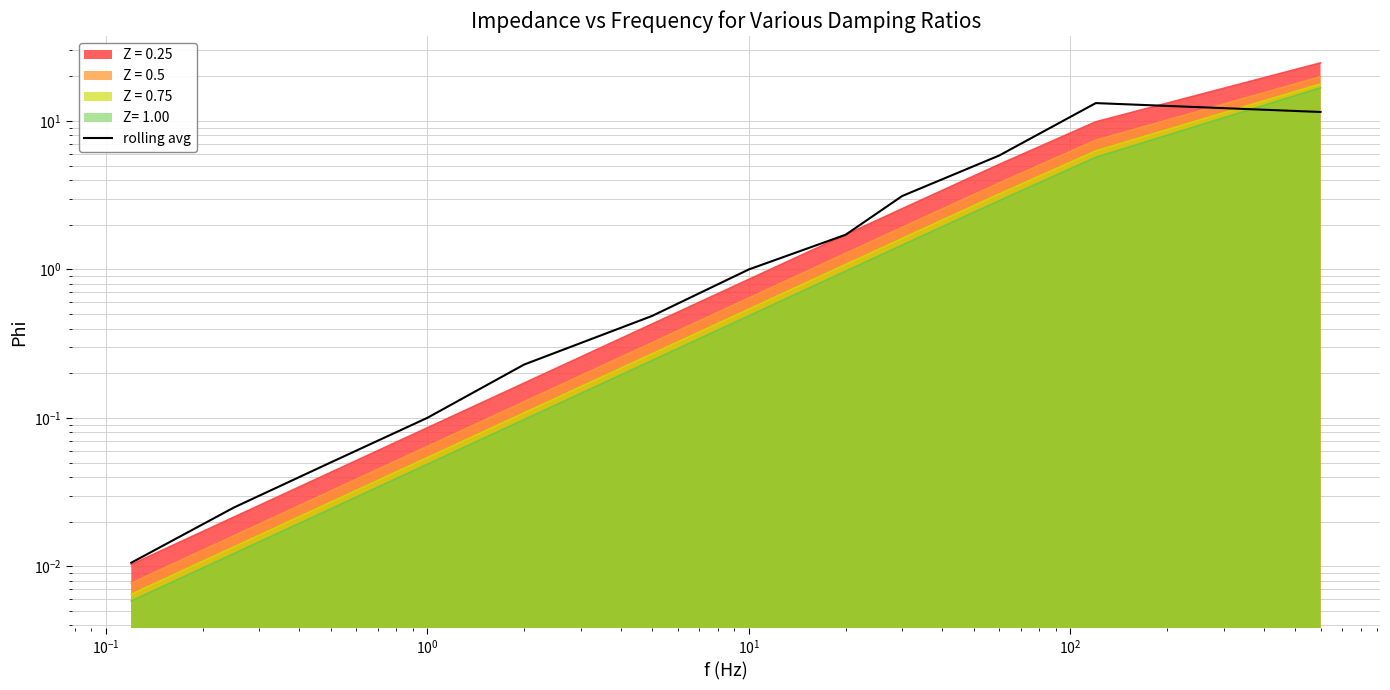

What is the sum of all values?

37.3